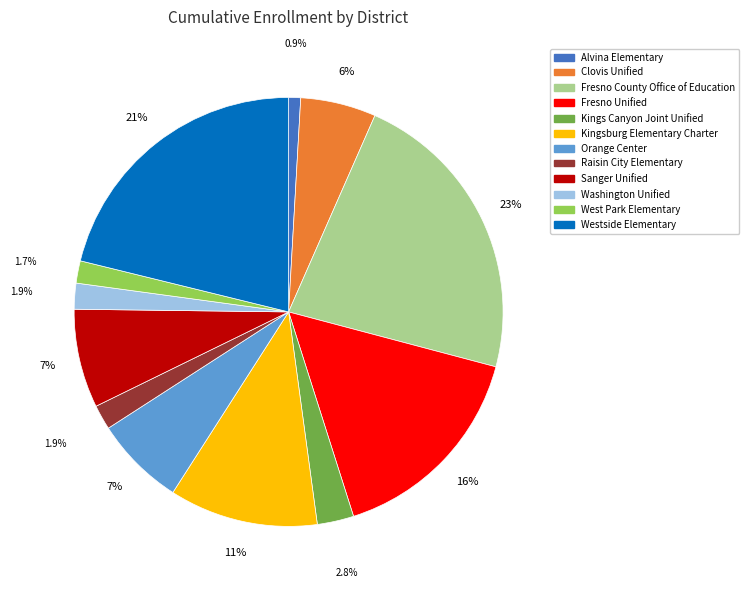

Count the number of slices in the pie.

12